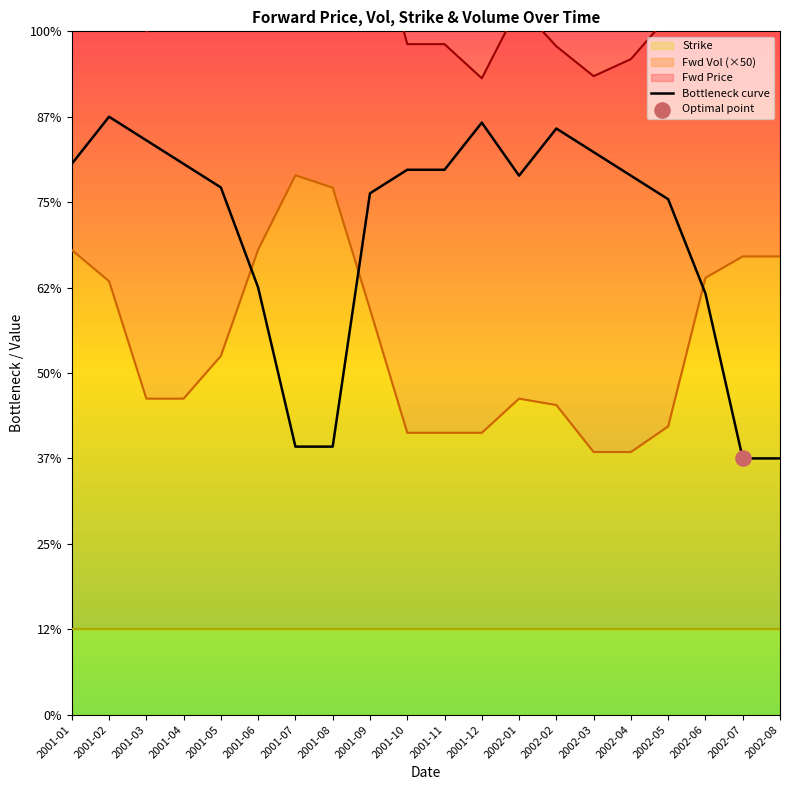

What is the change in value from 2001-09 to 2002-01?

+1.0